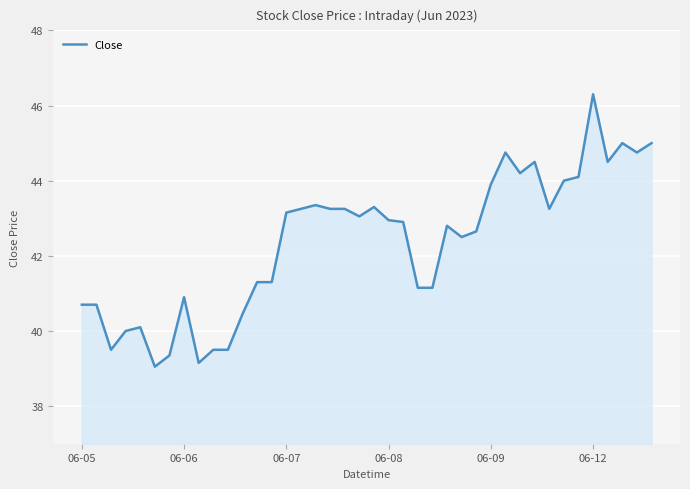

What is the greatest value displayed?

46.3